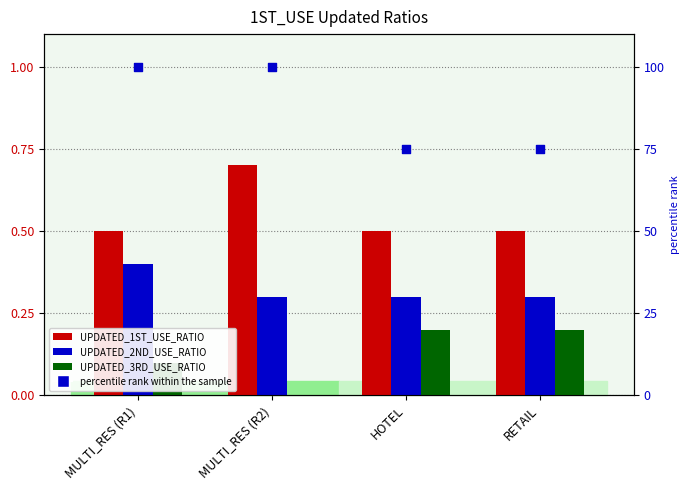

Is the value of percentile rank within the sample at RETAIL greater than the value of UPDATED_3RD_USE_RATIO at HOTEL?

Yes